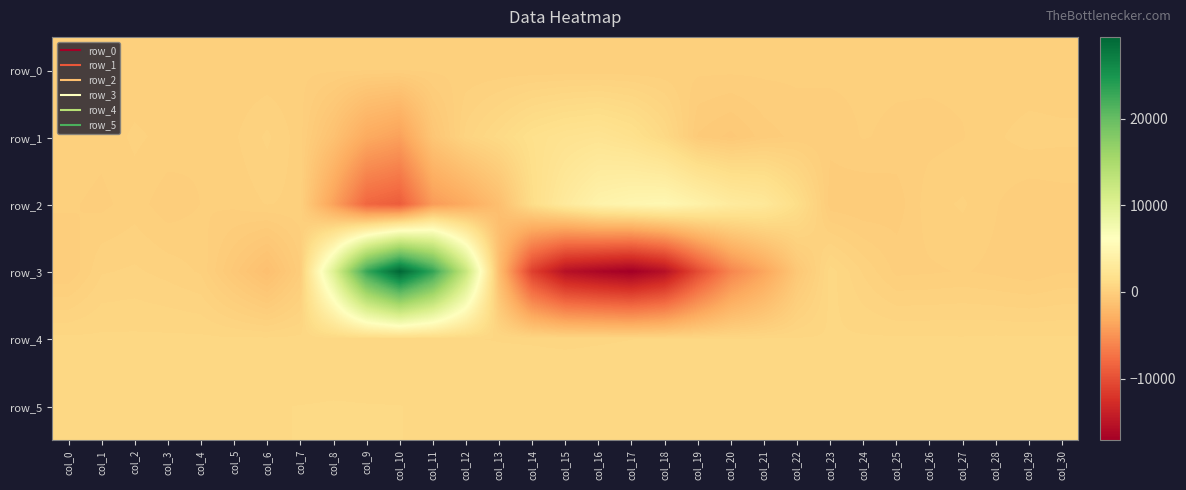

List the series in order of their peak value, highest first.

row_3, row_2, row_1, row_5, row_4, row_0